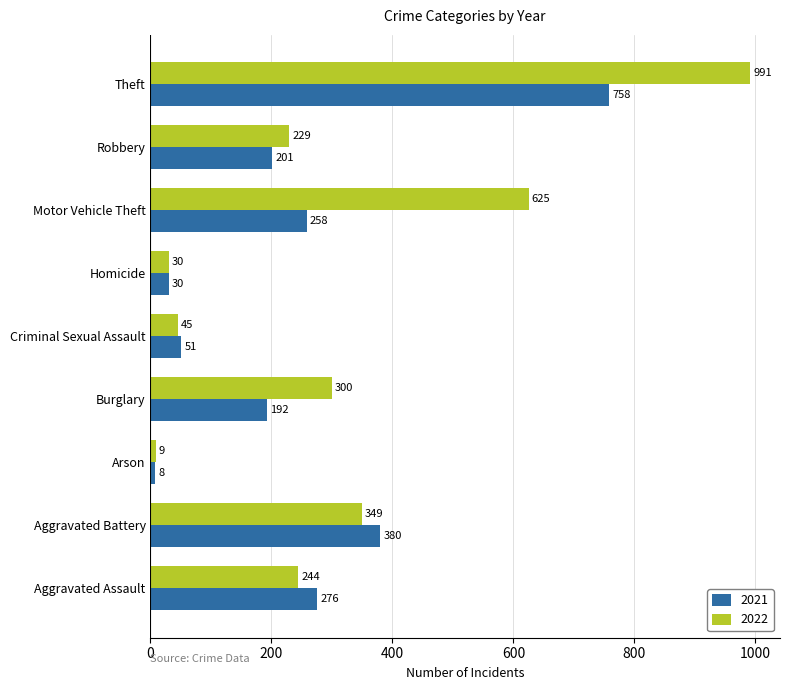

What are all the series names shown in the legend?

2021, 2022